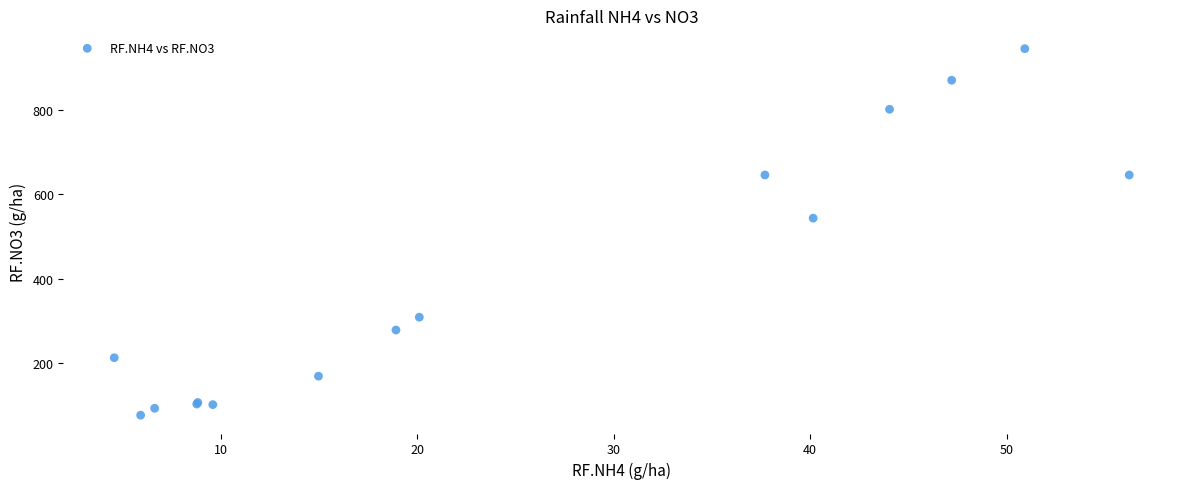

What Y value in the scatter plot is closest to 510?

543.5